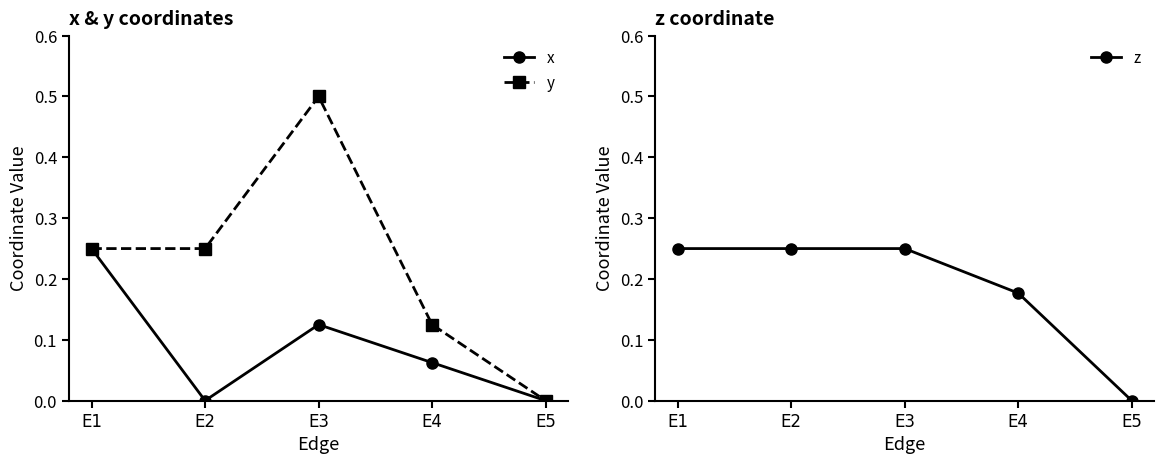

At which category is the sum across all series the highest?

E3